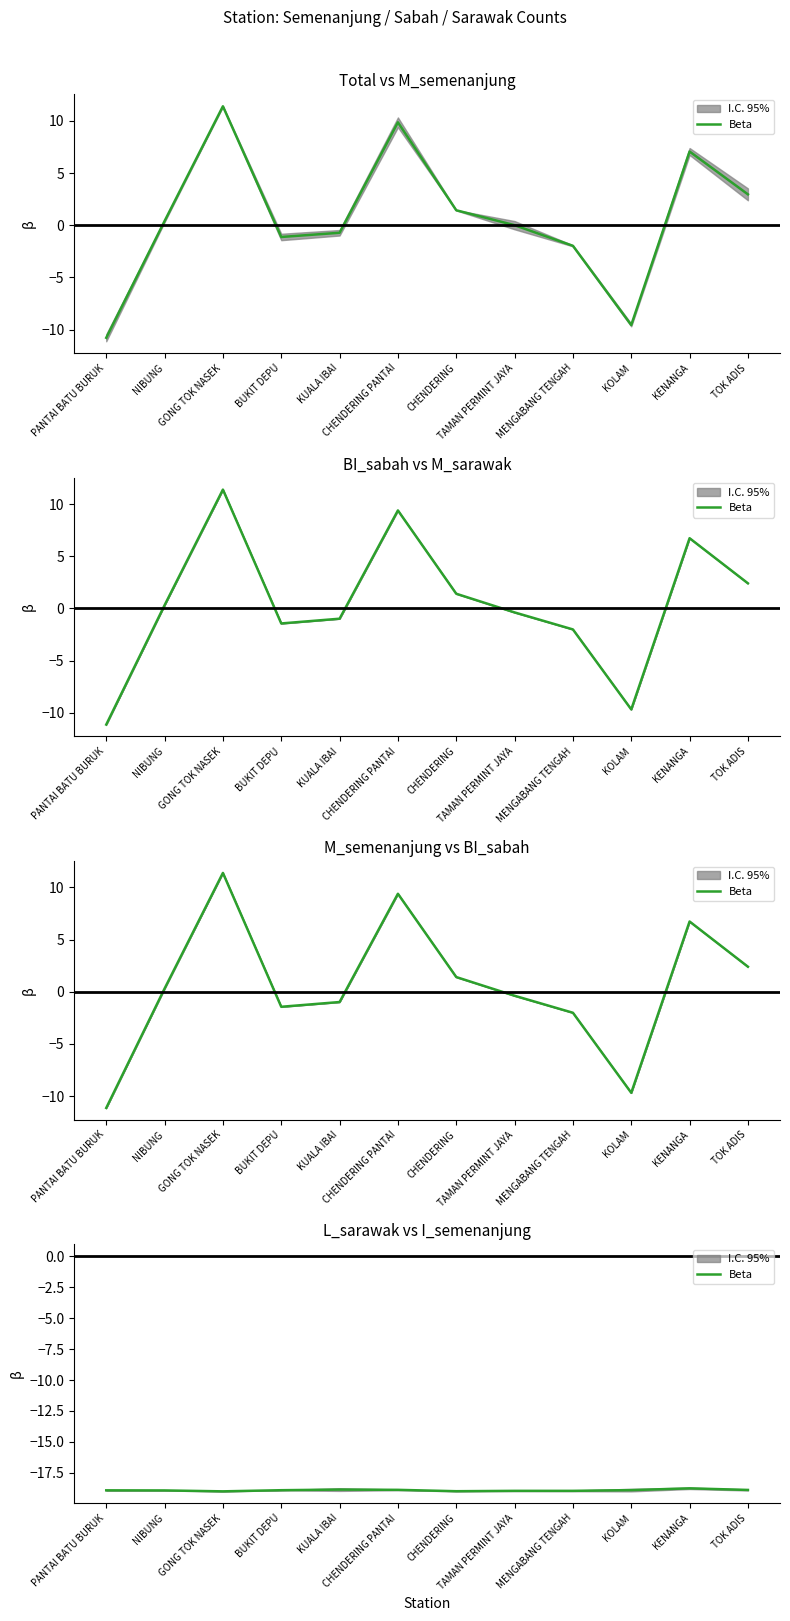

How many interior local valleys (lower than both neighbors) does the data have?

2